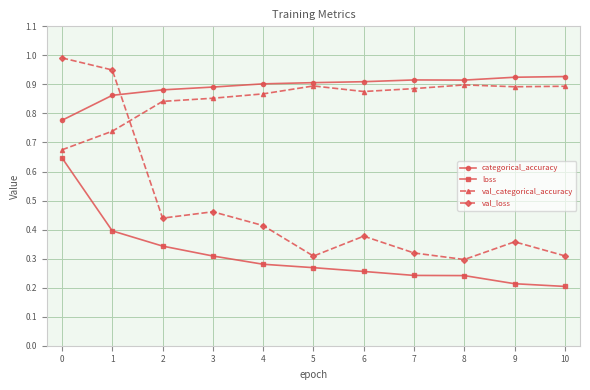

After their last crossing, which series has the higher values: categorical_accuracy or val_loss?

categorical_accuracy